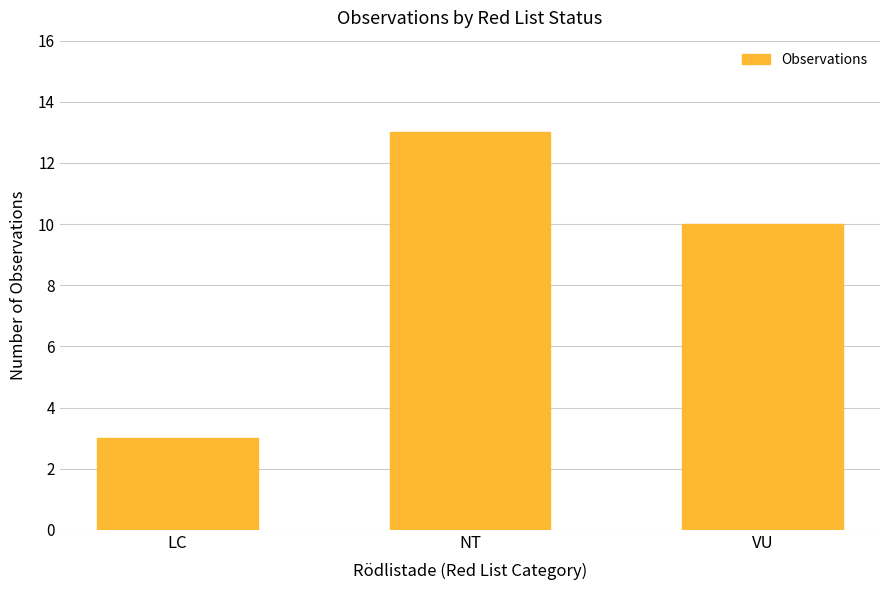

What is the sum of all values?

26